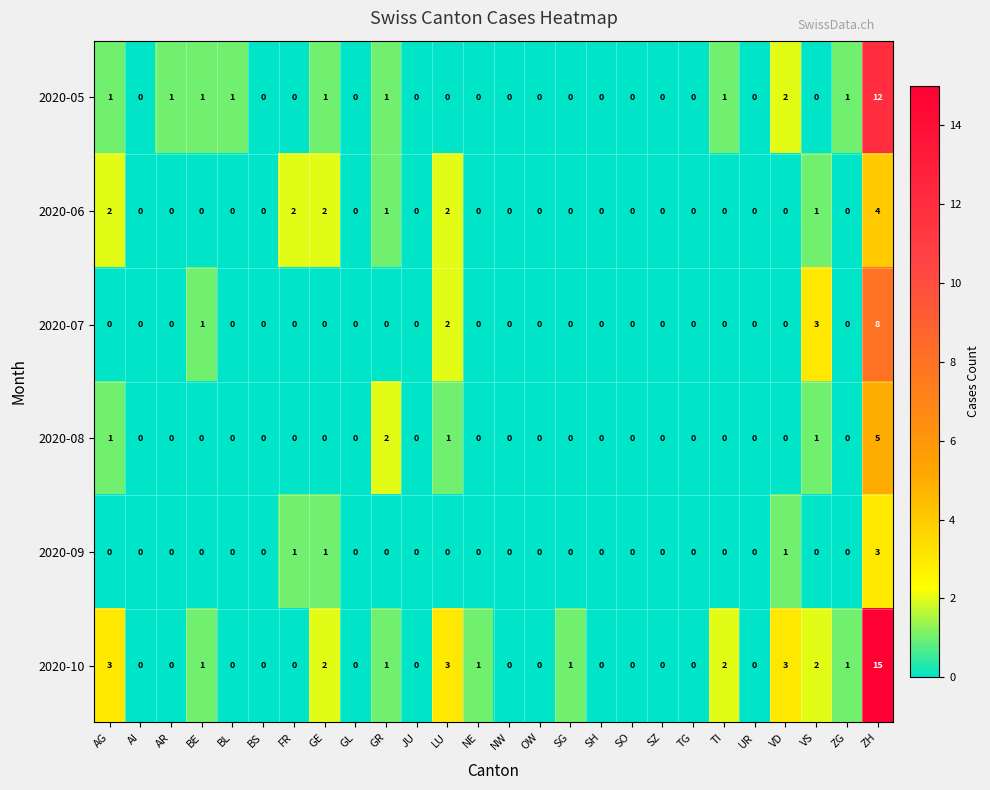

What is the greatest value displayed?

15